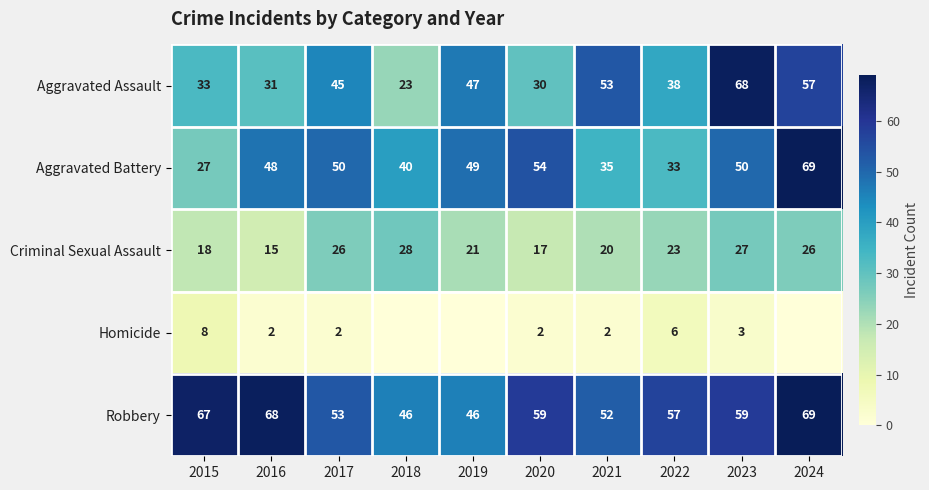

Is the value of Aggravated Assault at 2024 greater than the value of Aggravated Battery at 2021?

Yes